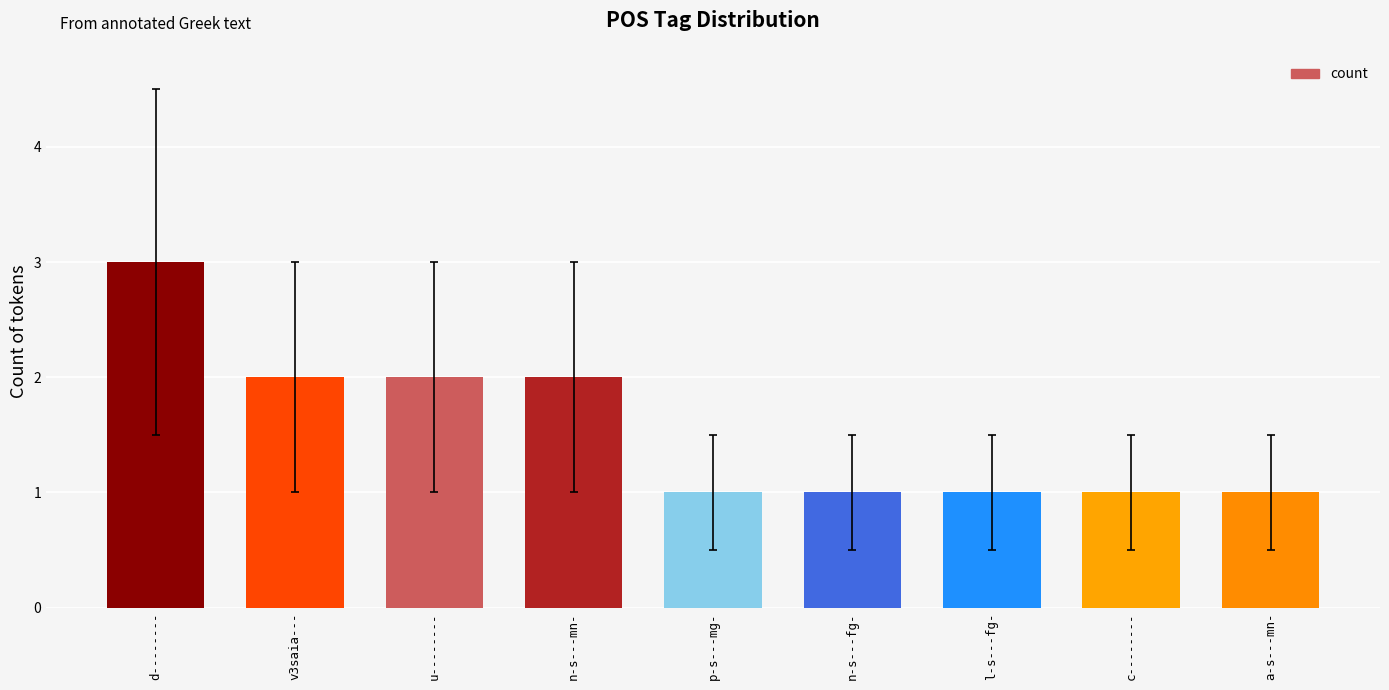

Reading right to left, list all the values displayed in this chart.

a-s---mn-=1	c--------=1	l-s---fg-=1	n-s---fg-=1	p-s---mg-=1	n-s---mn-=2	u--------=2	v3saia---=2	d--------=3